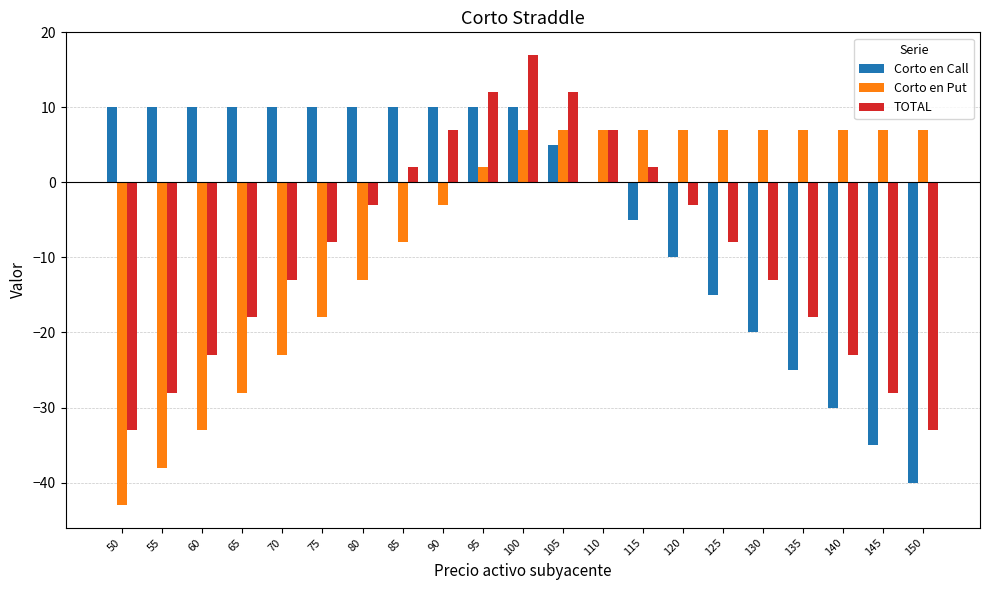

Is the value of Corto en Call at 55 greater than the value of Corto en Put at 90?

Yes